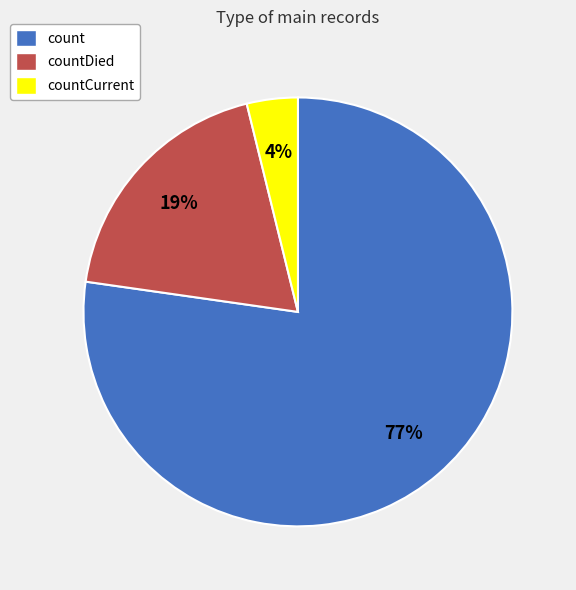

Which category has the smallest portion of the pie?

countCurrent